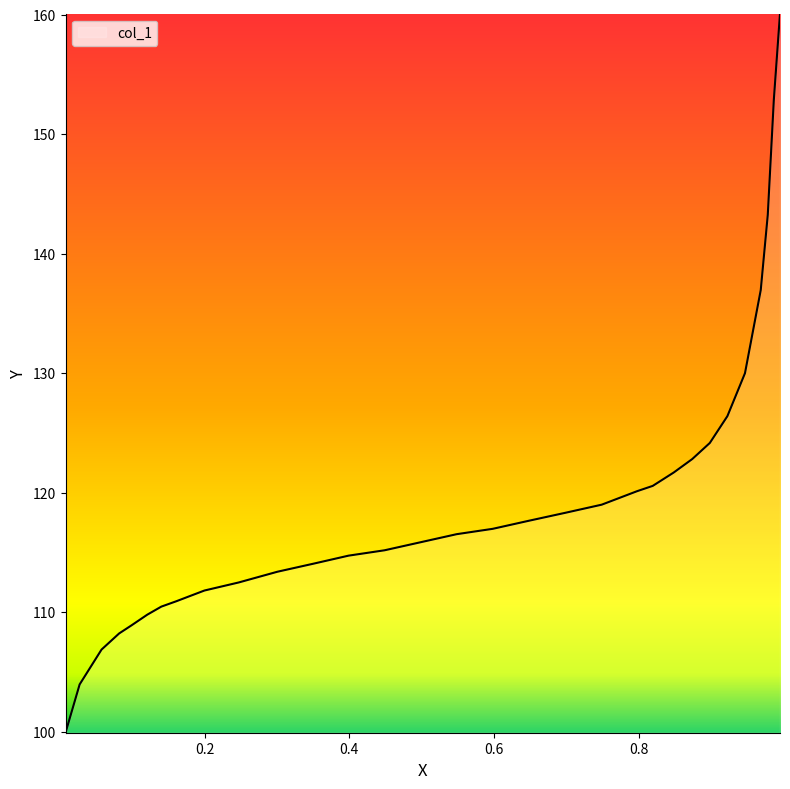

What is the greatest value displayed?

160.1